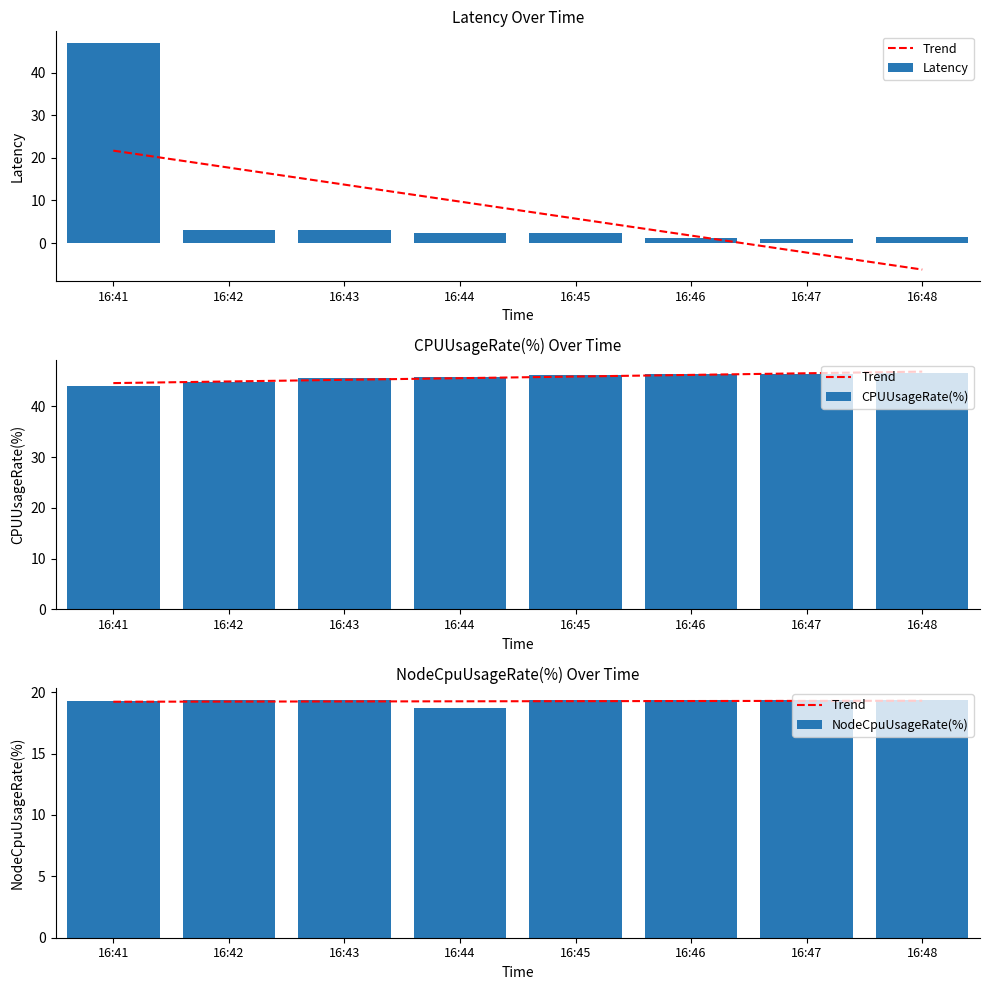

True or false: NodeCpuUsageRate(%) has a value of 19.3 at 16:42.

True